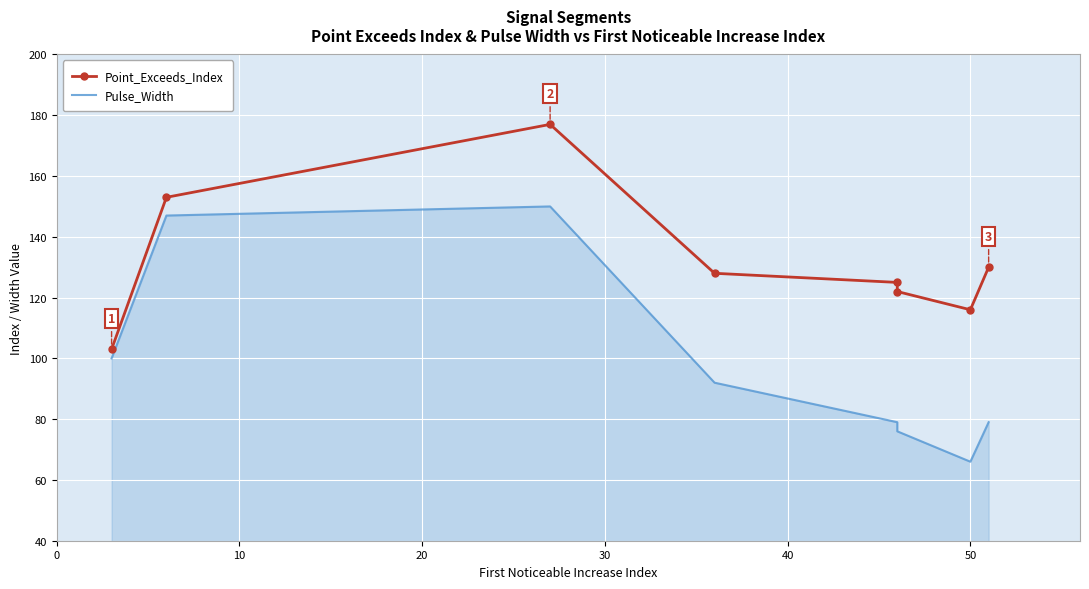

The Point_Exceeds_Index series shows 177 at 0. True or false?

False